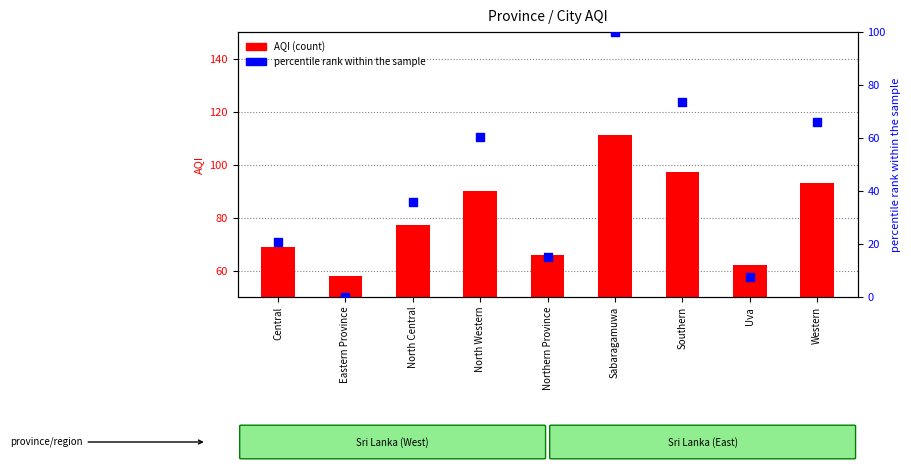

Which series has the widest spread of Y values?

percentile rank within the sample